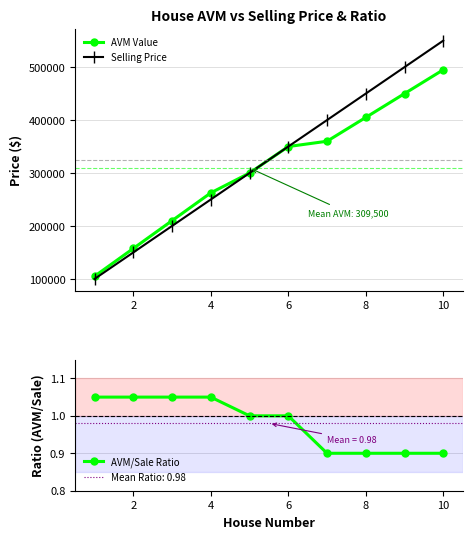

Reading left to right, extract all data points from this chart.

AVM Value: 105000.0	157500.0	210000.0	262500.0	300000.0	350000.0	360000.0	405000.0	450000.0	495000.0
Selling Price: 100000.0	150000.0	200000.0	250000.0	300000.0	350000.0	400000.0	450000.0	500000.0	550000.0
AVM/Sale Ratio: 1.1	1.1	1.1	1.1	1.0	1.0	0.9	0.9	0.9	0.9